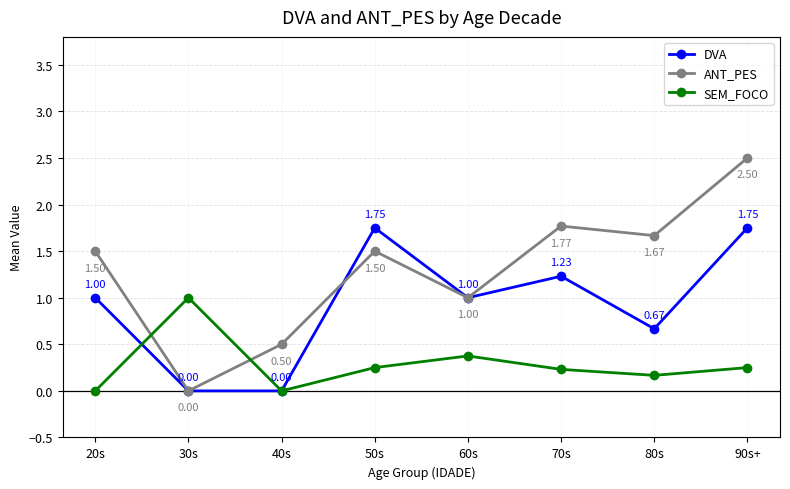

What is the label of the 7th point from the left?

80s